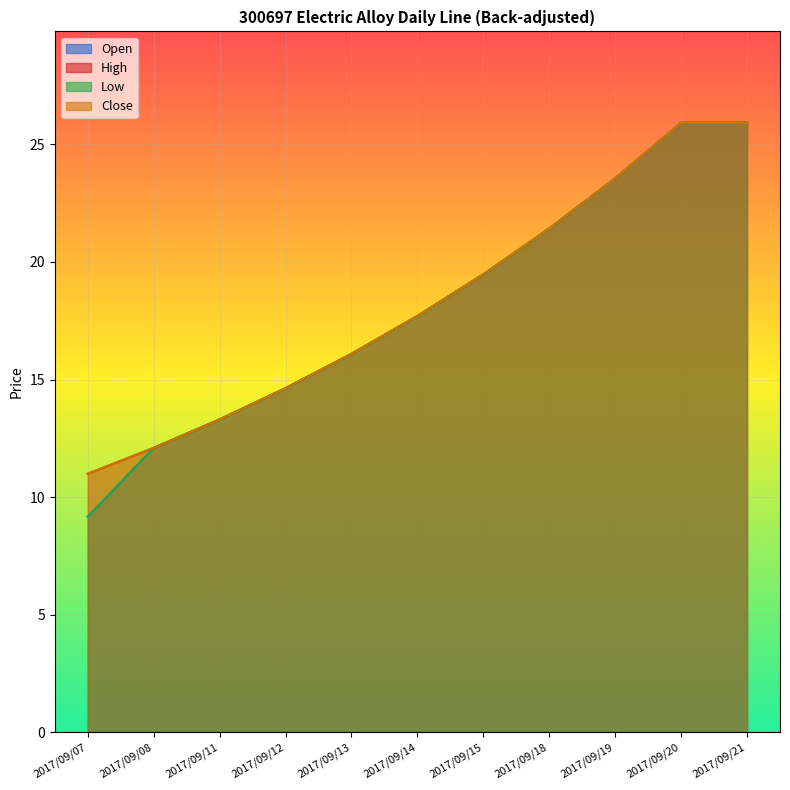

What is the difference between the second highest and second lowest values in the High series?

13.8